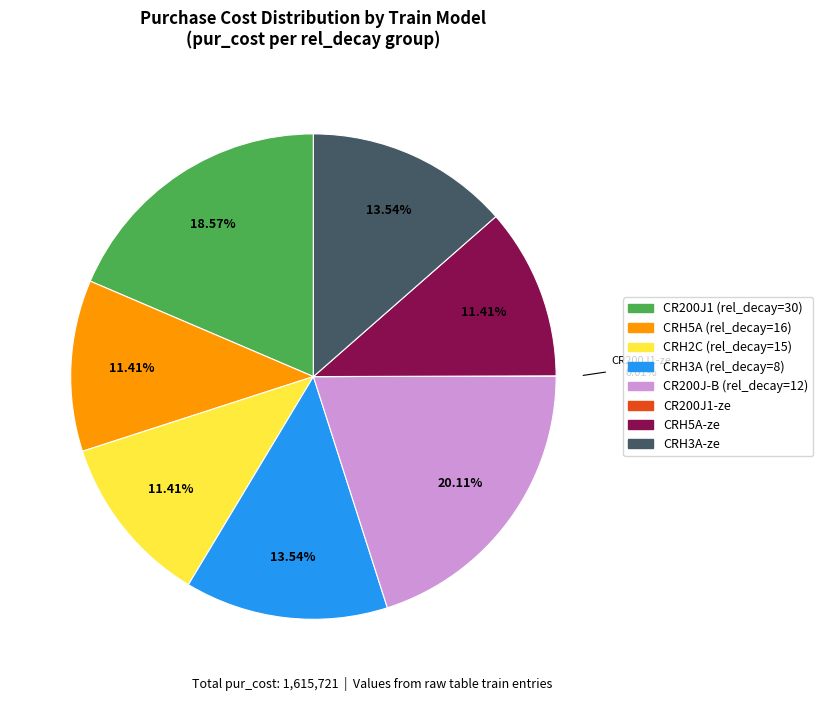

Is there a majority slice in this chart?

No